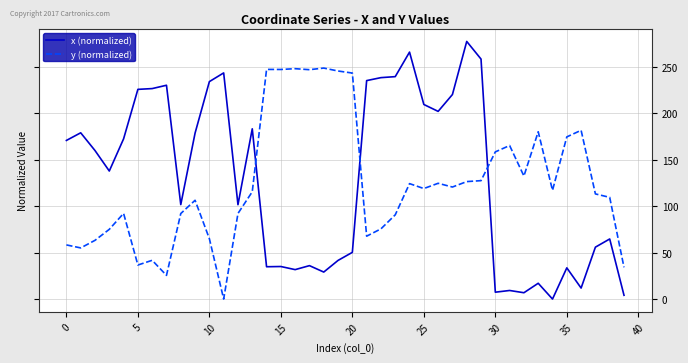

True or false: x (normalized) and y (normalized) cross at least once.

True